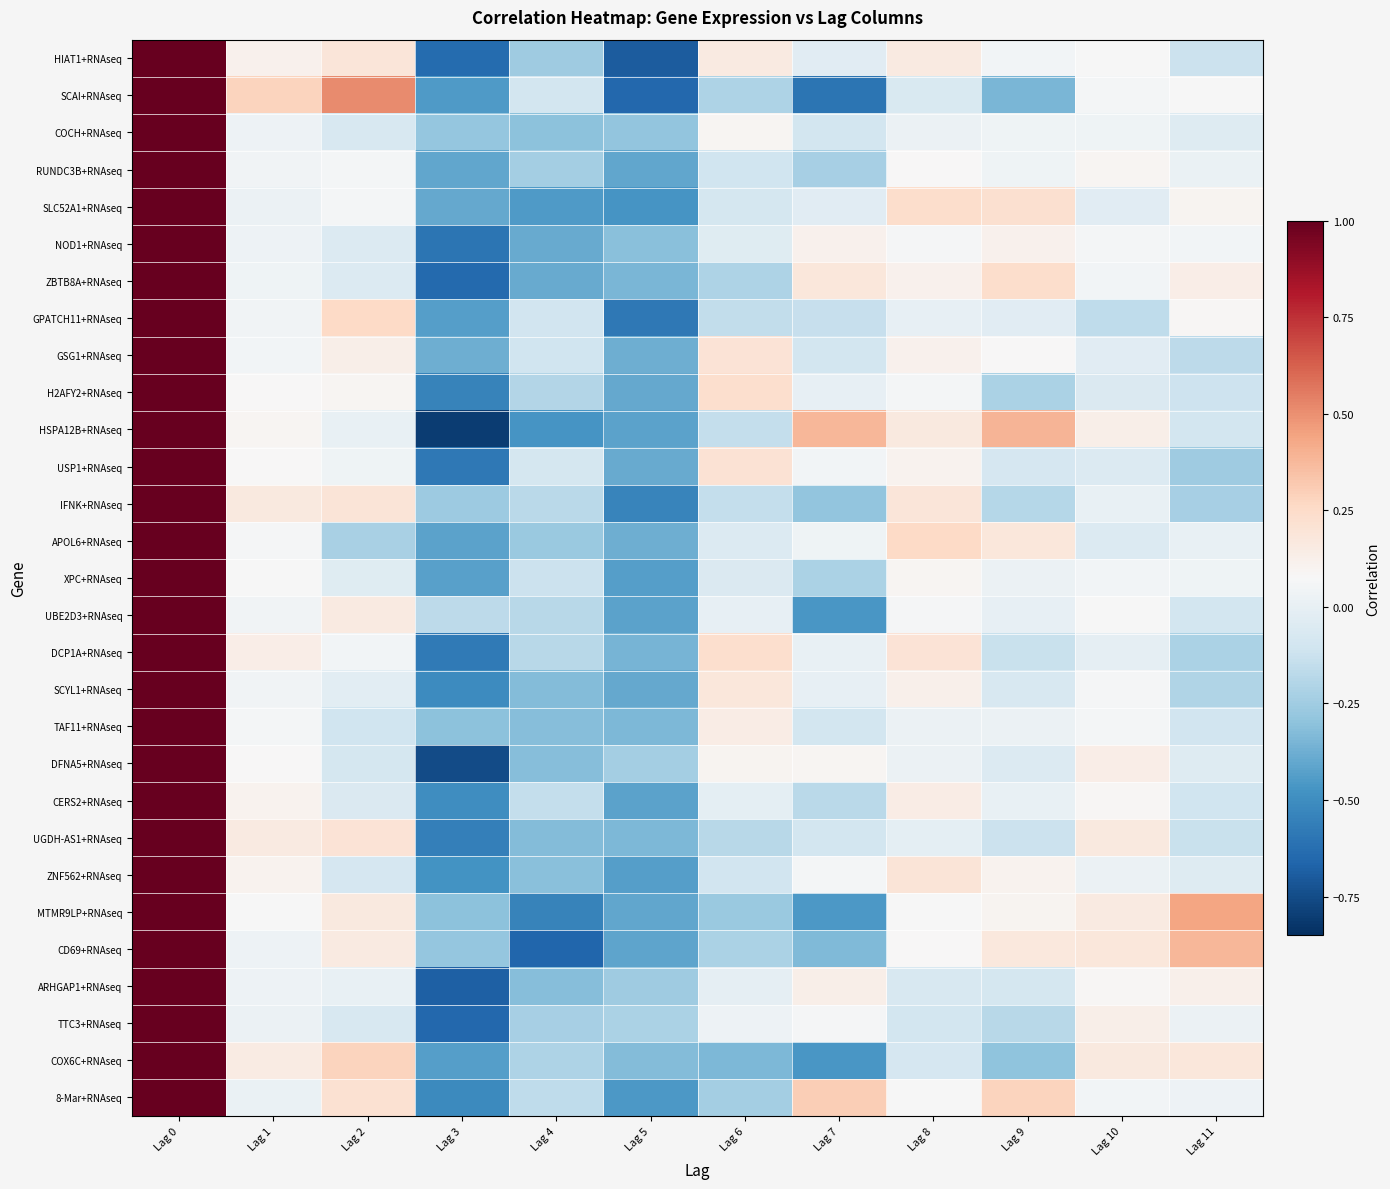

What is the total value across all series at Lag 4?

-7.9